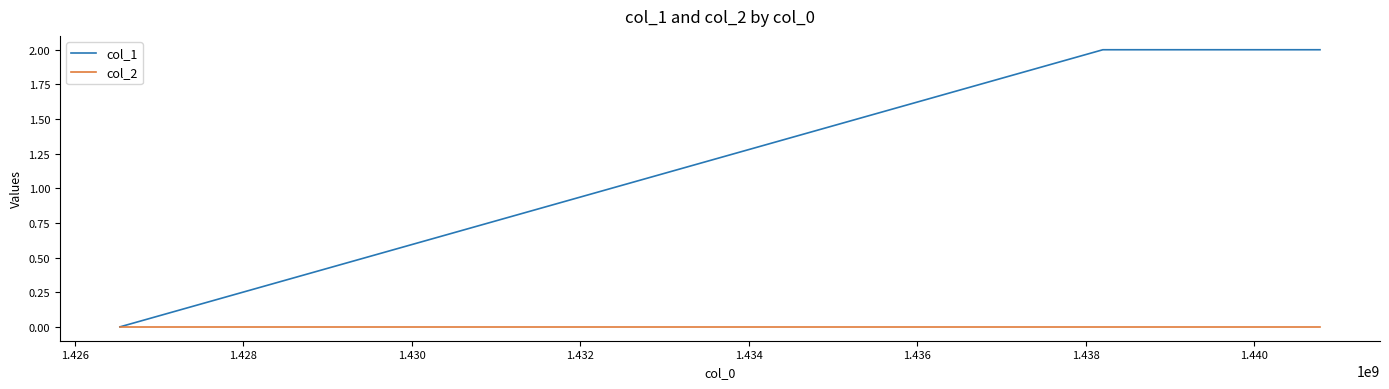

Rank the series by their maximum value, from lowest to highest.

col_2, col_1